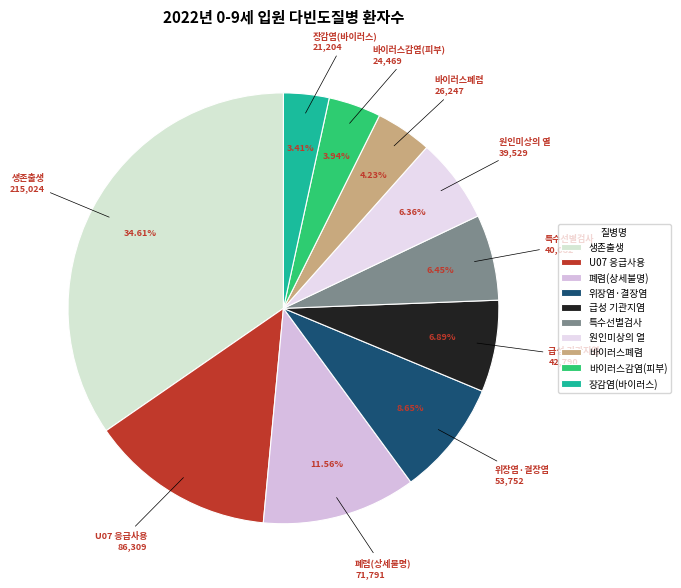

To the nearest percent, what is the average slice percentage?

10%